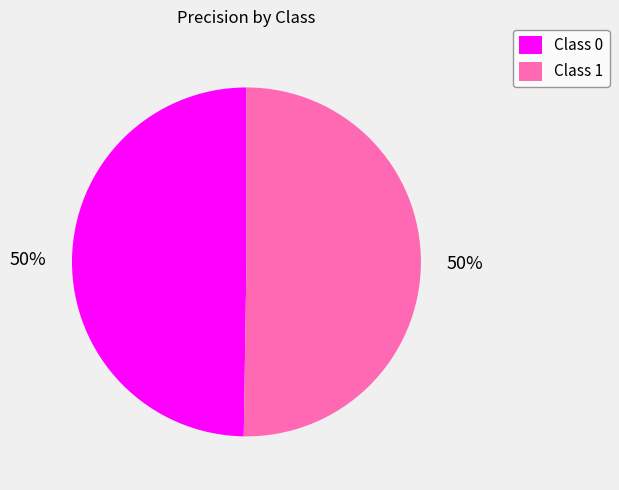

To the nearest percent, what is the combined percentage of Class 0 and Class 1?

100%